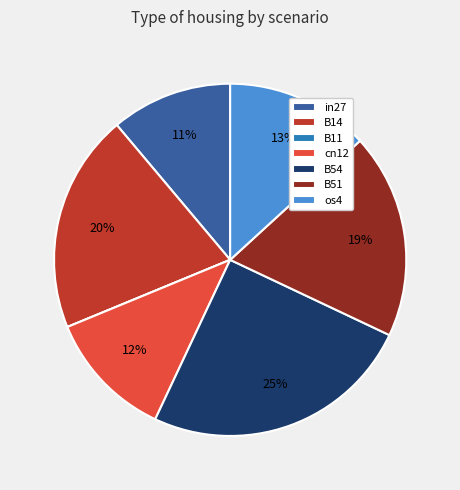

Does in27 account for over 50% of the chart?

No